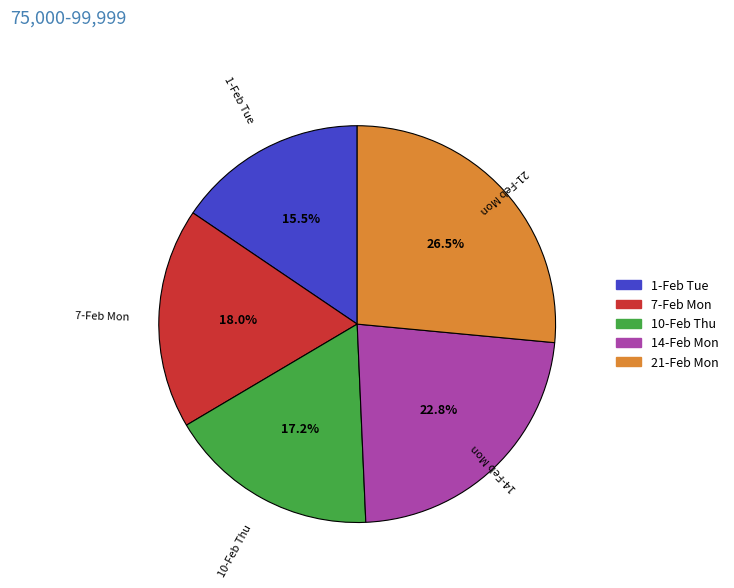

What percentage is NOT represented by 14-Feb Mon?

77.2%